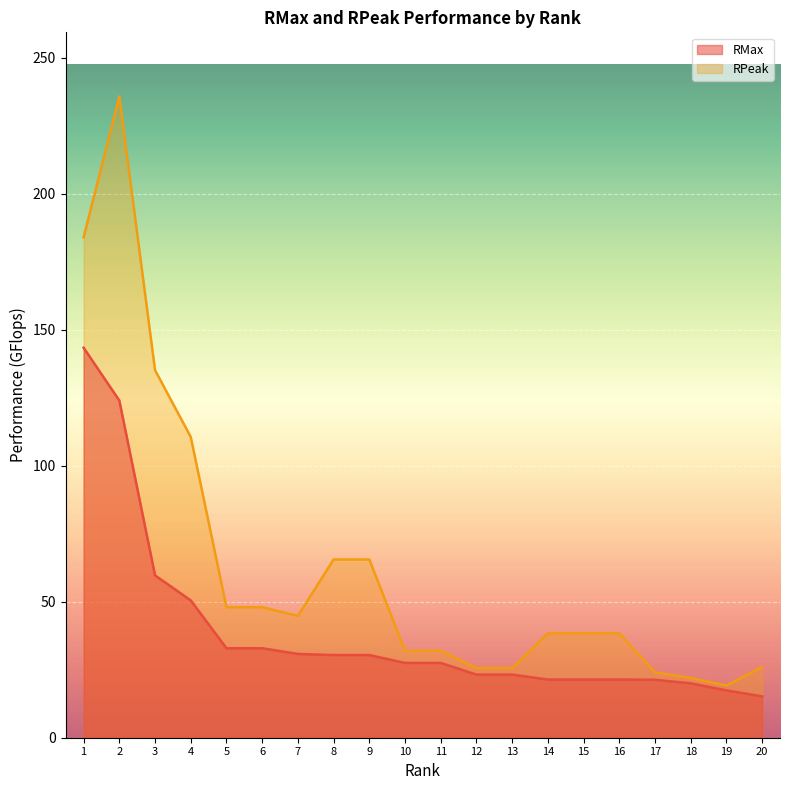

List the labels in order of RMax value, smallest first.

20, 19, 18, 17, 14, 15, 16, 12, 13, 10, 11, 8, 9, 7, 5, 6, 4, 3, 2, 1